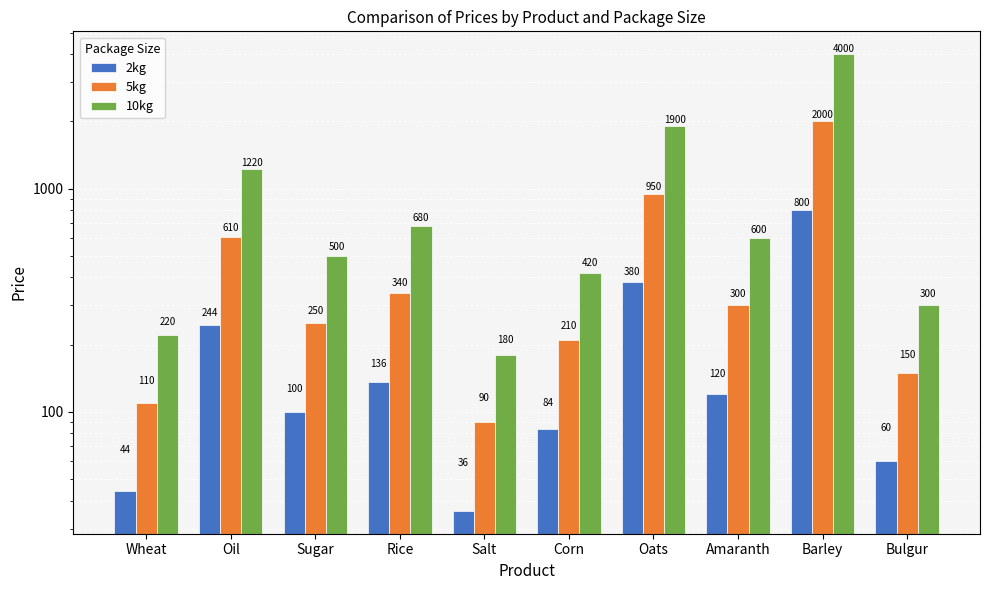

What position from the right is Salt?

6